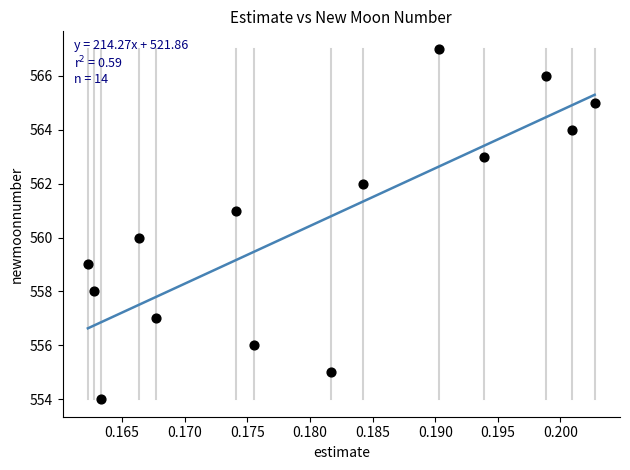

What is the range of Y values (max minus min)?

13